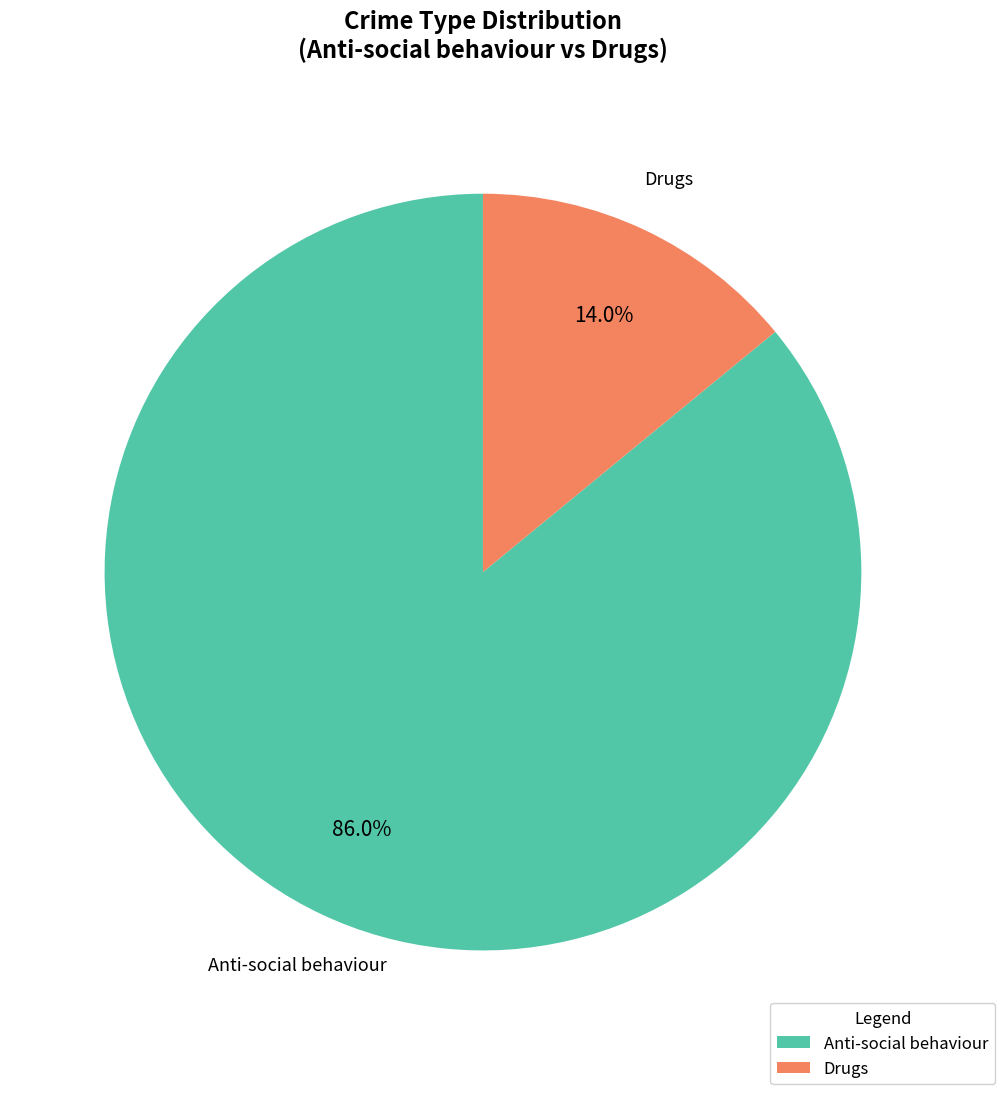

Rank the categories by value from lowest to highest.

Drugs, Anti-social behaviour